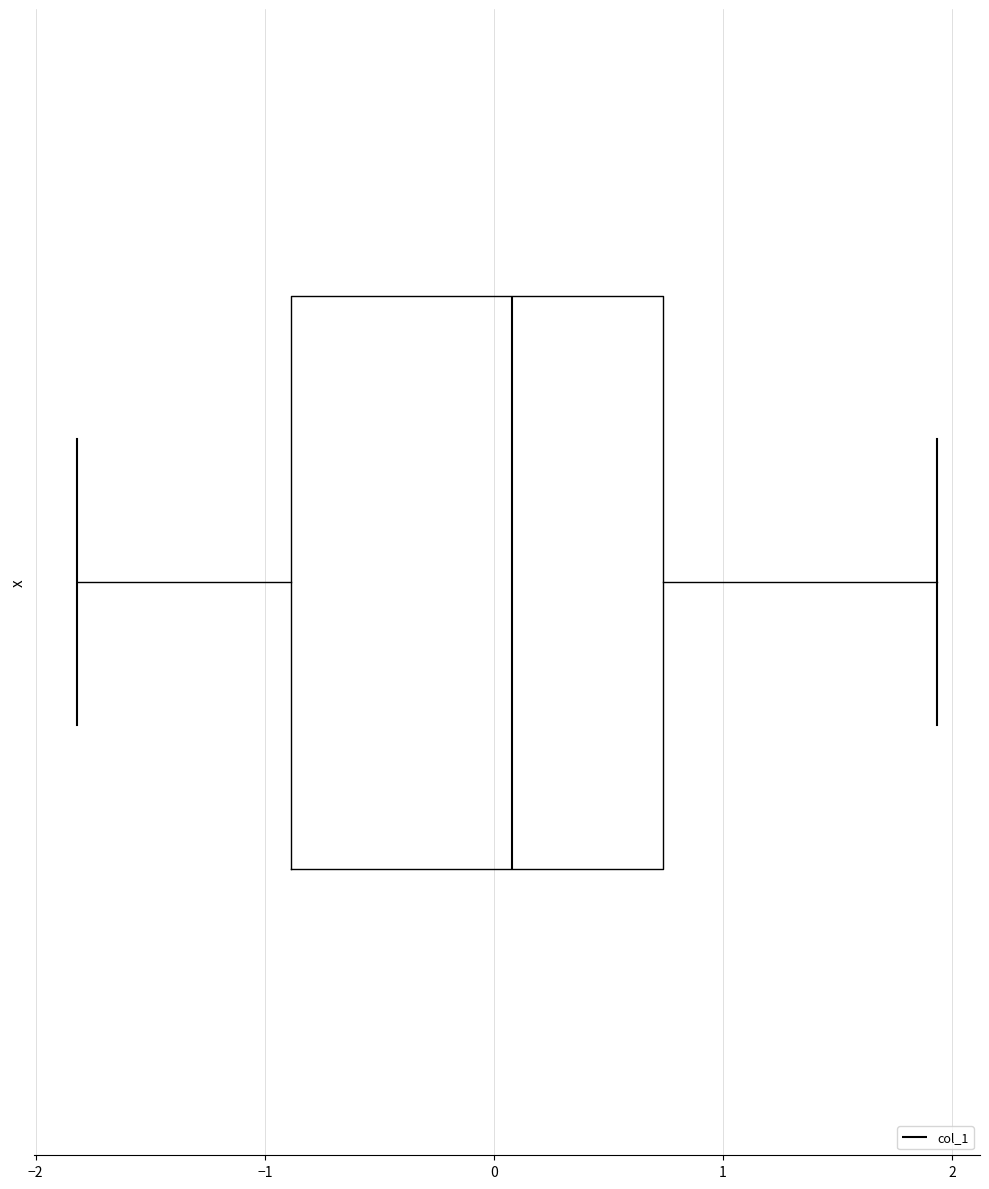

Read this box plot against the x-axis: the position of the median line, the range covered by the box, and the ends of both whiskers. The values are not printed on the chart, so give them approximately, as read against the axis.

median 0.1, box -0.9 to 0.7, whiskers -1.8 to 1.9